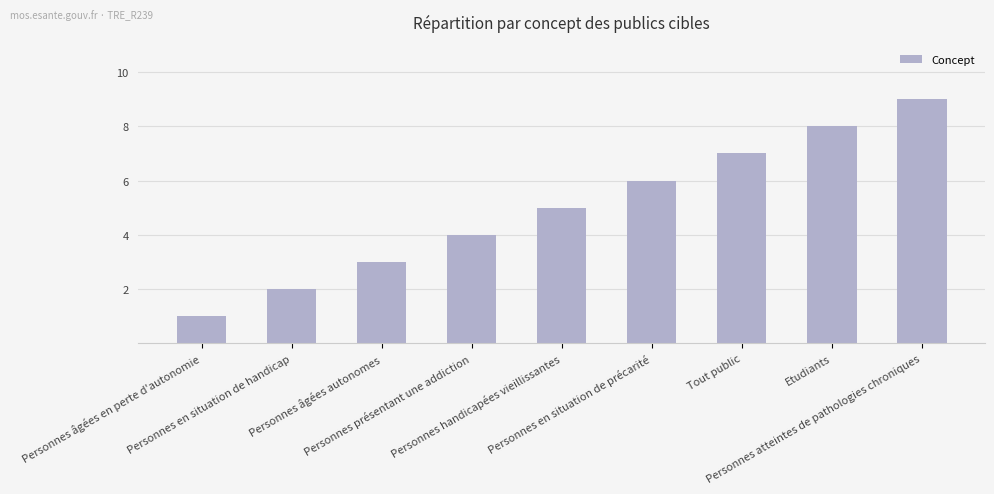

Reading left to right, extract all data points from this chart.

Personnes âgées en perte d'autonomie=1	Personnes en situation de handicap=2	Personnes âgées autonomes=3	Personnes présentant une addiction=4	Personnes handicapées vieillissantes=5	Personnes en situation de précarité=6	Tout public=7	Etudiants=8	Personnes atteintes de pathologies chroniques=9